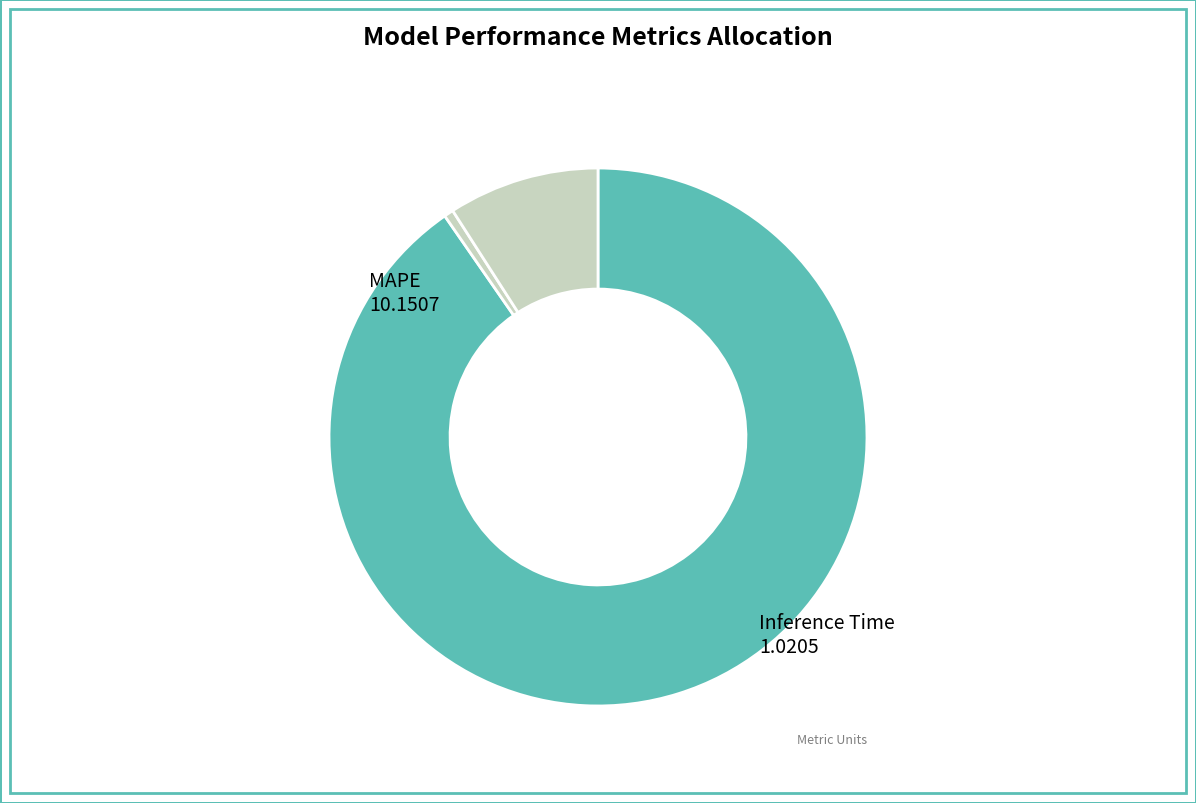

What is the smallest slice in the pie chart?

MSE